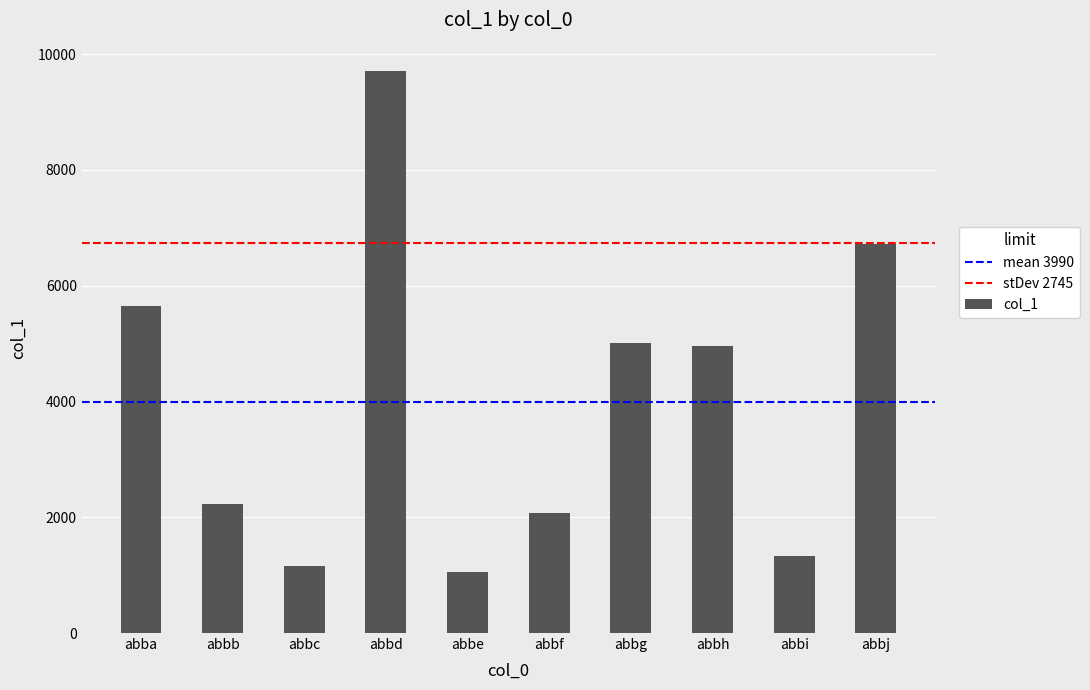

Reading left to right, what are all the values shown in this chart?

5649	2229	1166	9713	1060	2075	5015	4961	1323	6714